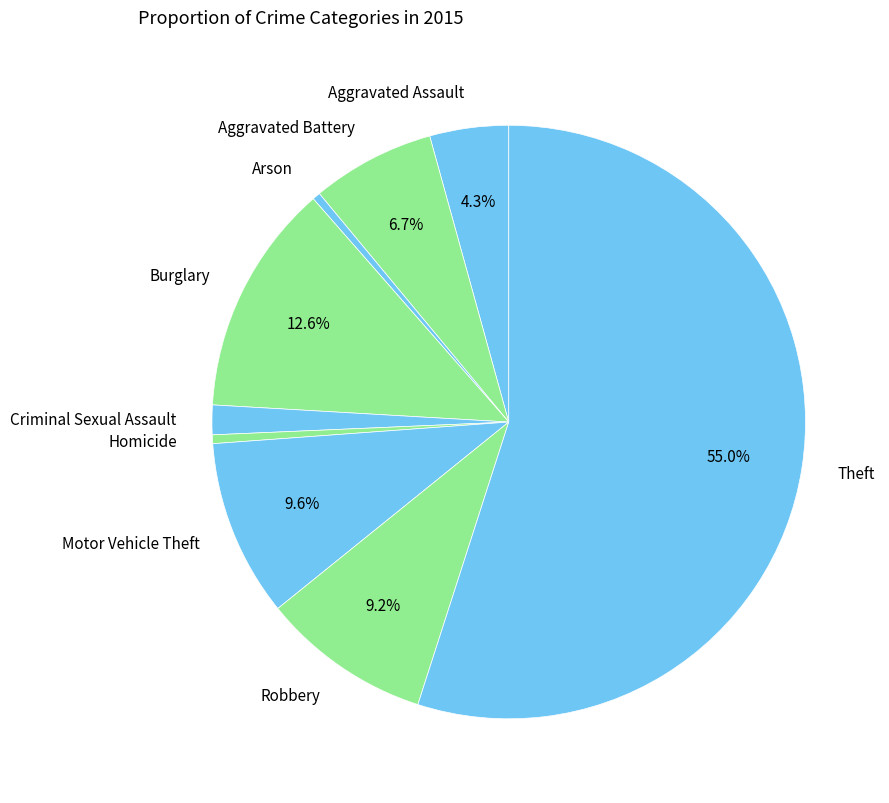

True or false: Homicide accounts for 0% of the total.

True